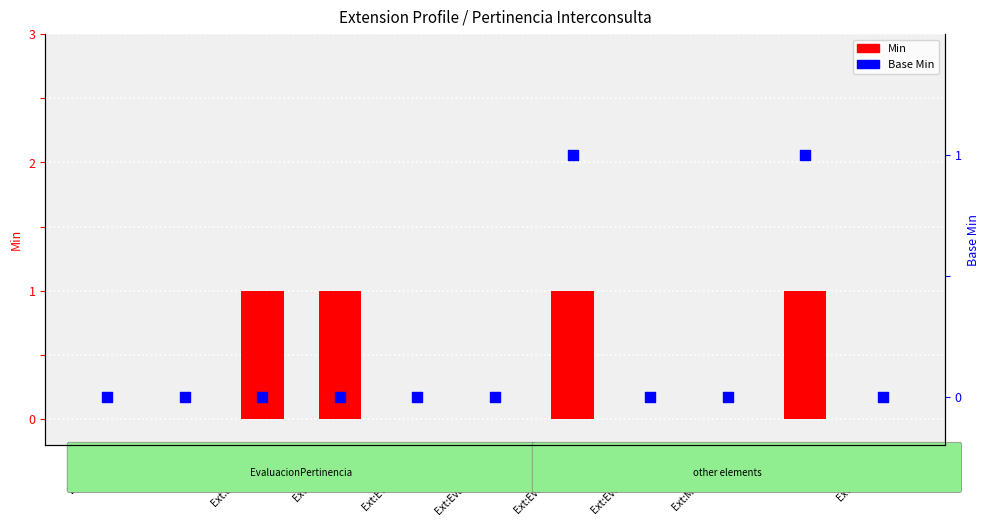

At how many categories does at least one series exceed 0?

4